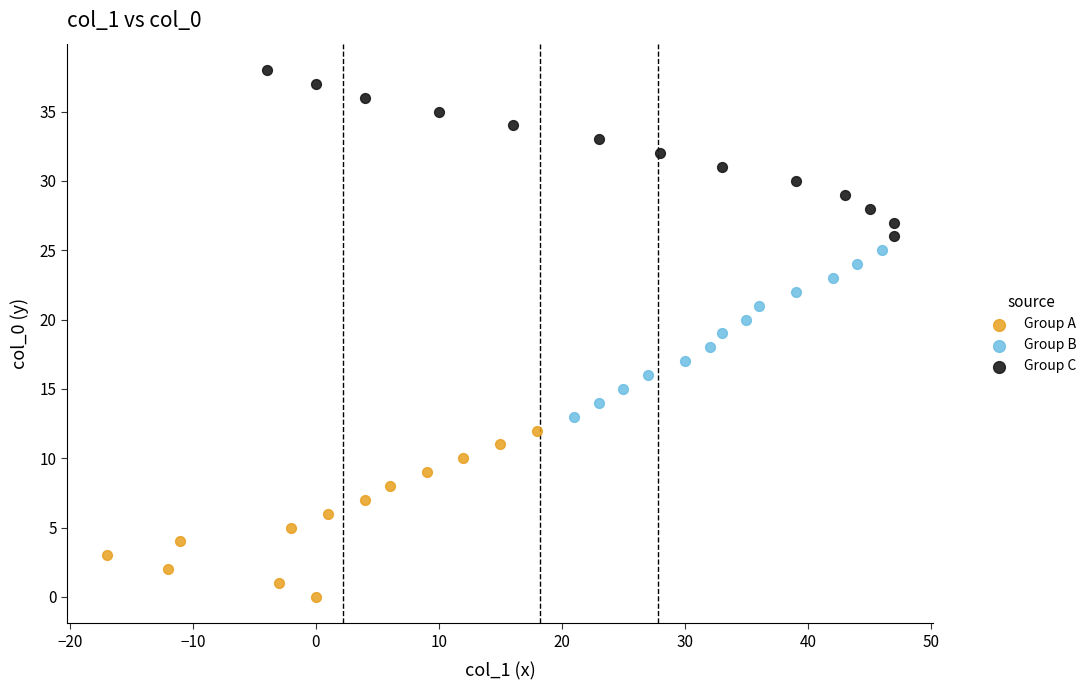

Which series contains the highest Y value?

Group C